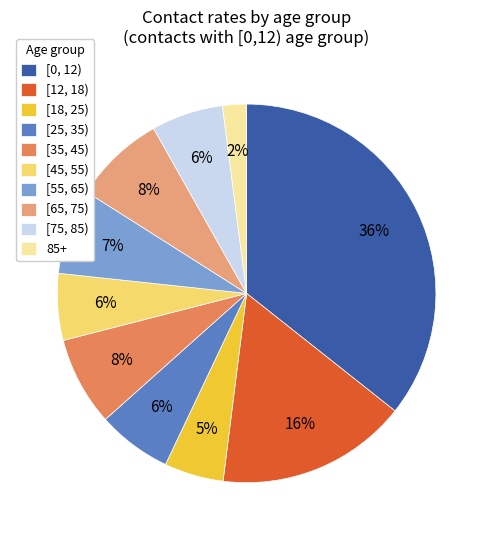

Does 85+ represent more than half of the total?

No